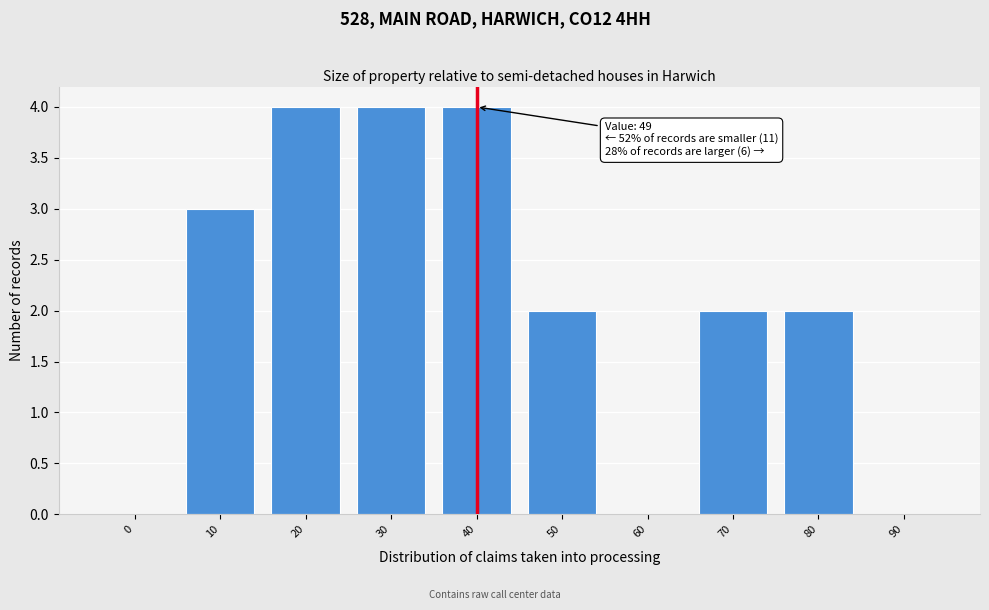

Reading left to right, what are all the values shown in this chart?

0=0	10=3	20=4	30=4	40=4	50=2	60=0	70=2	80=2	90=0